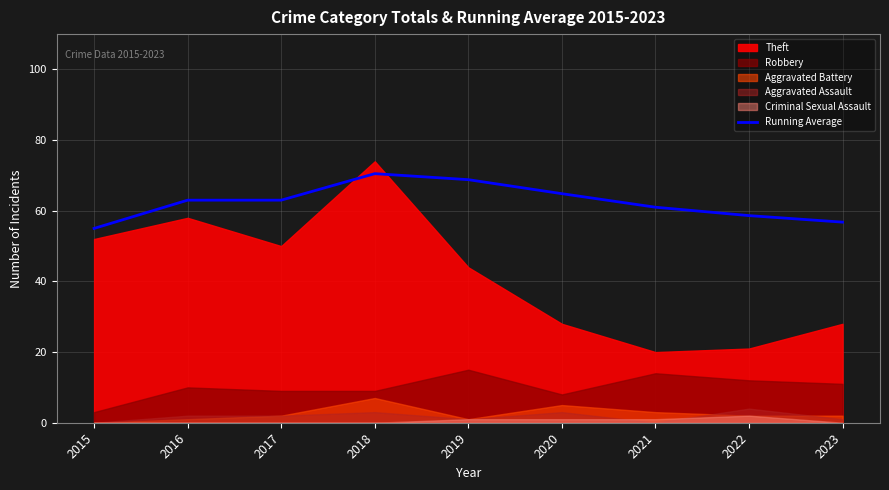

True or false: Running Average has a value of 98.5 at 2023.

False